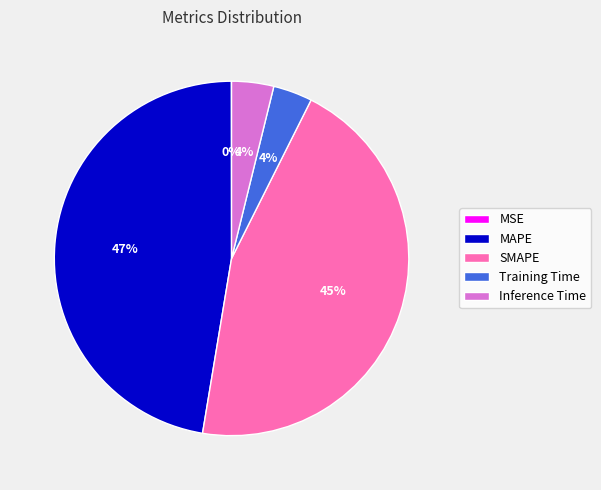

What is the largest slice in the pie chart?

MAPE